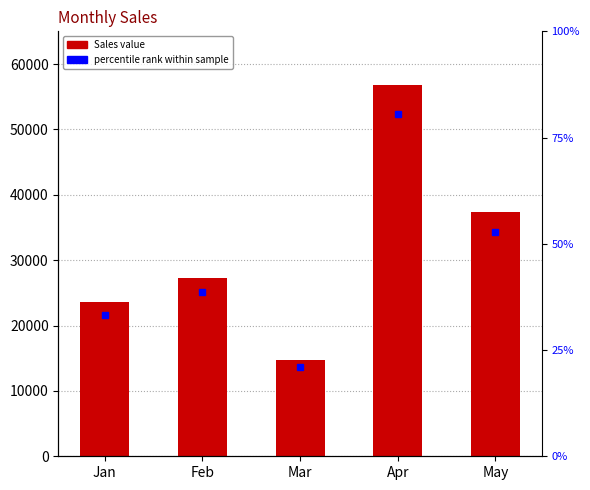

At which label does the data first exceed 27233?

Apr